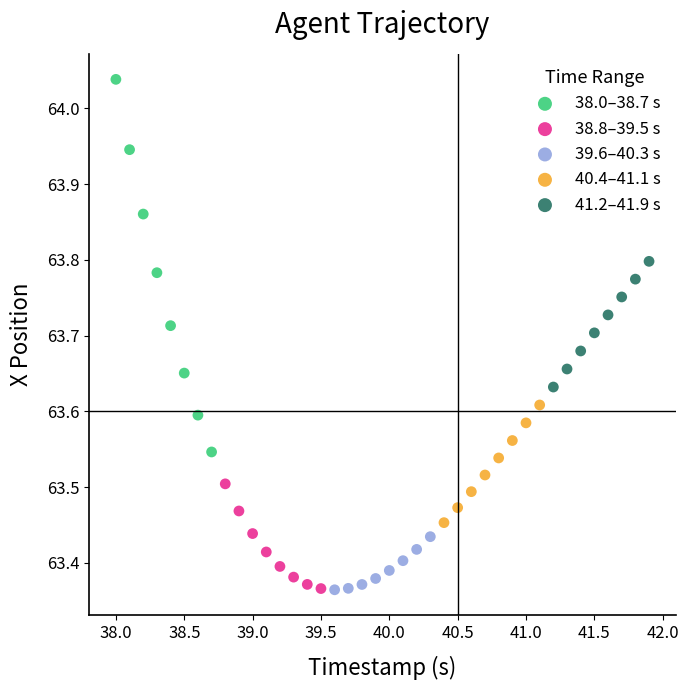

Which series contains the highest Y value?

38.0–38.7 s